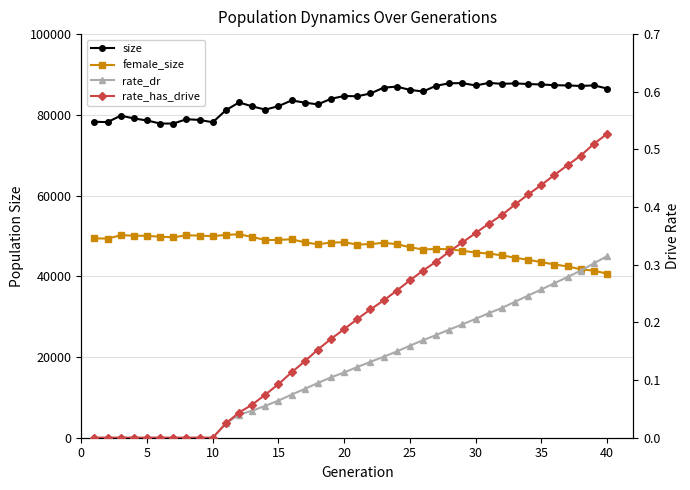

What is the average value of the rate_has_drive series?

0.2